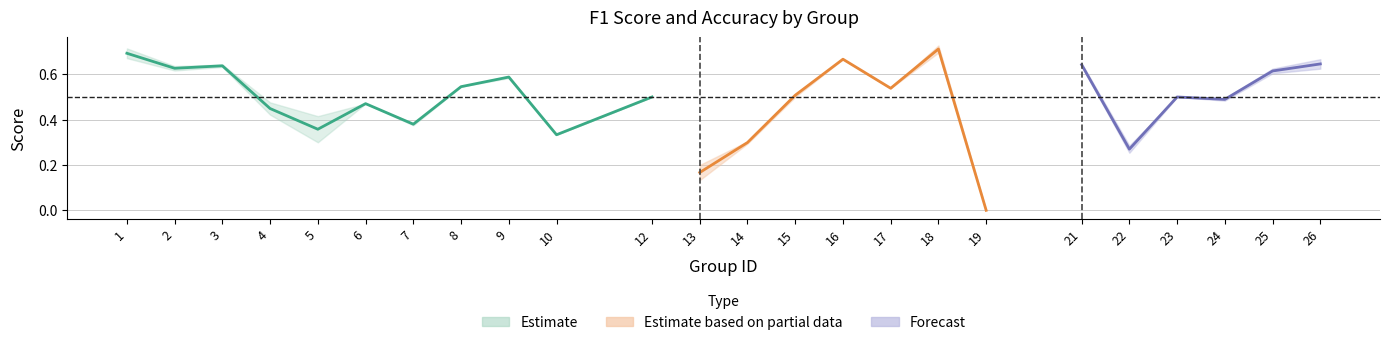

What is the difference between the accuracy values at 17 and 19?

0.5